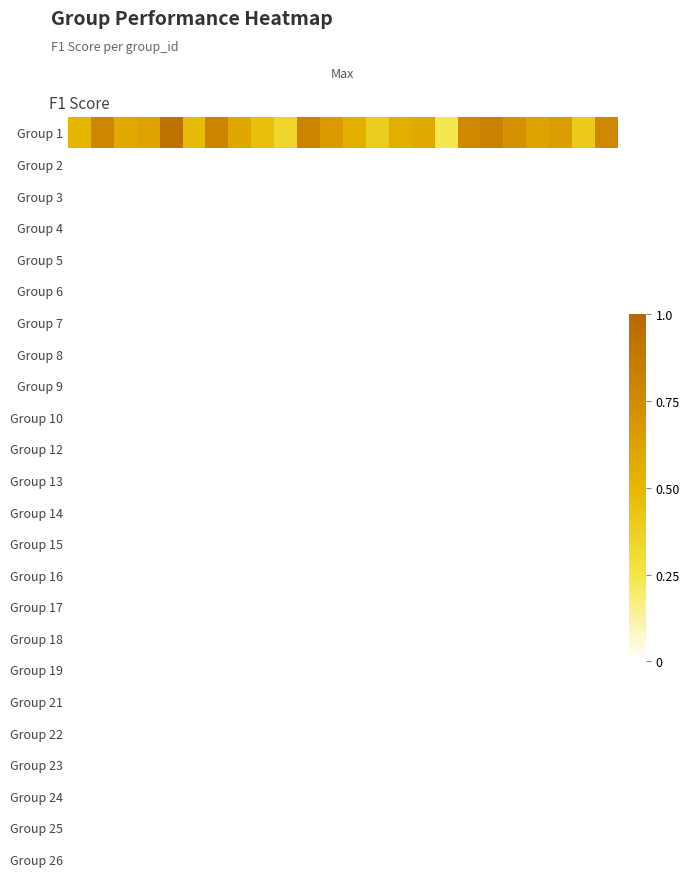

Which category has the highest value across all series?

4